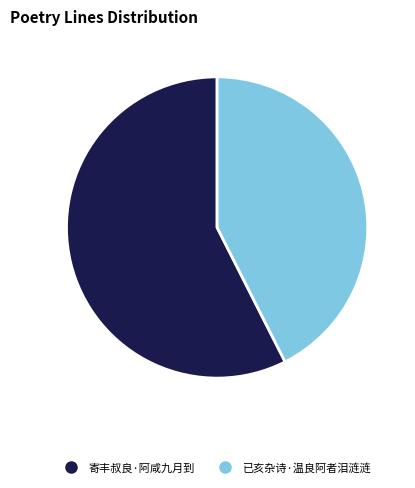

What is the ratio of the value at 已亥杂诗·温良阿者泪涟涟 to the value at 寄丰叔良·阿咸九月到?

0.7